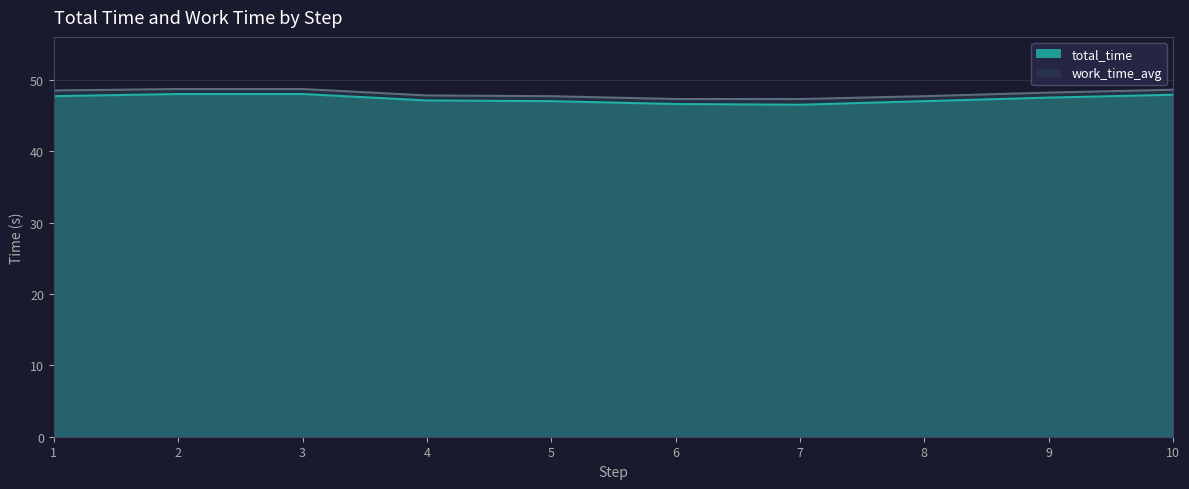

Which category has the lowest value in the total_time series?

7